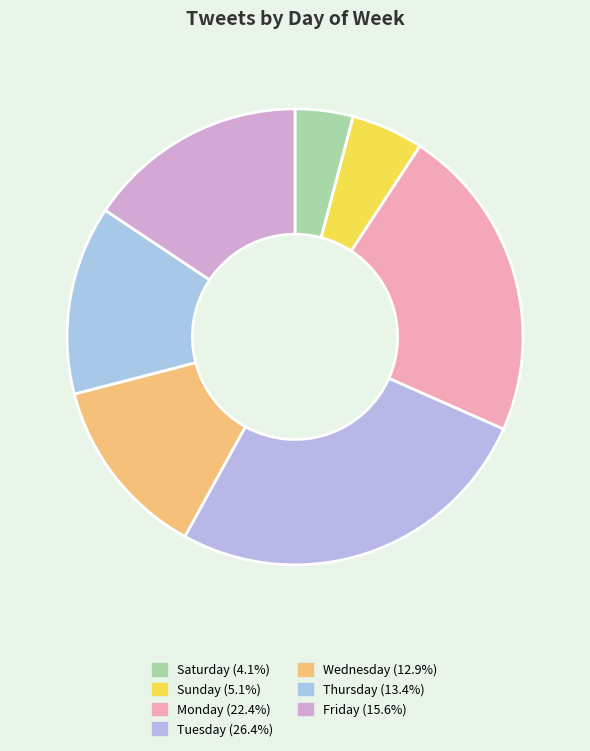

Does any single category account for the majority?

No